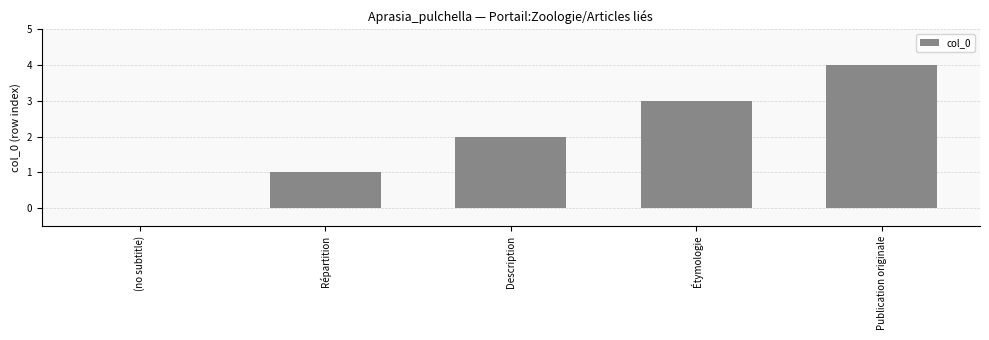

What is the greatest value displayed?

4